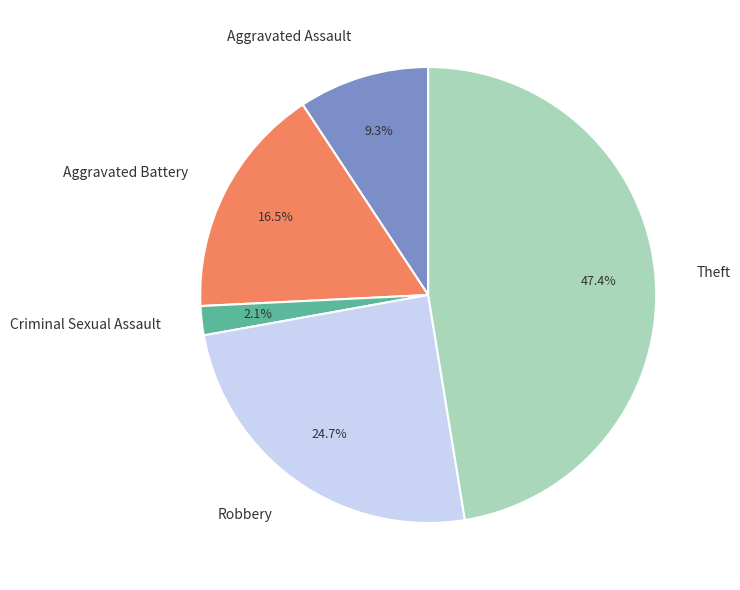

To the nearest percent, what is the average slice percentage?

20%